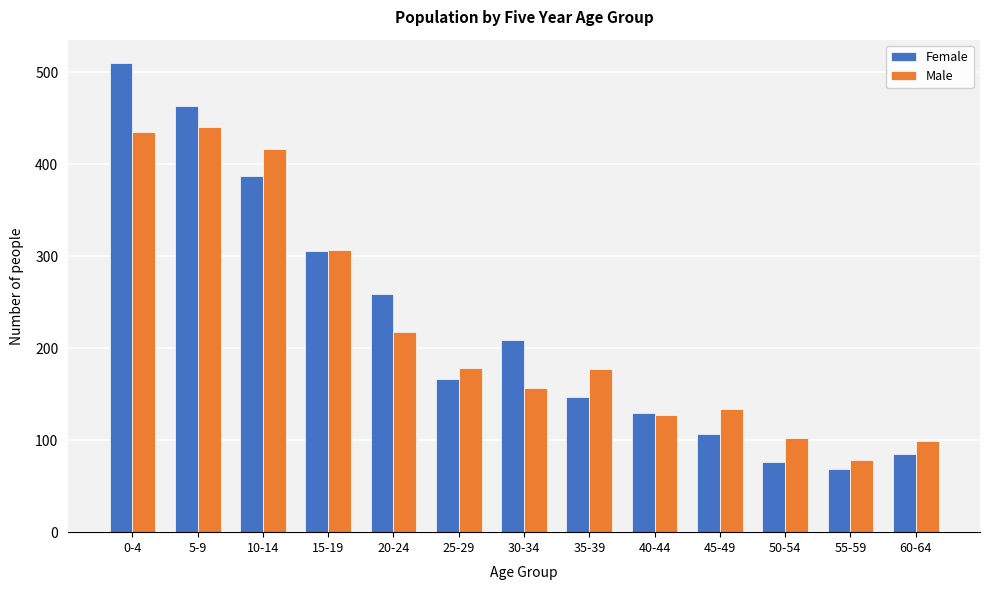

Read the Male value at 20-24.

218